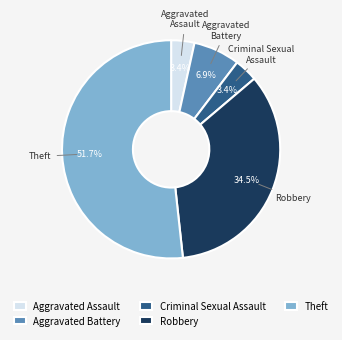

How many segments does this pie chart have?

5